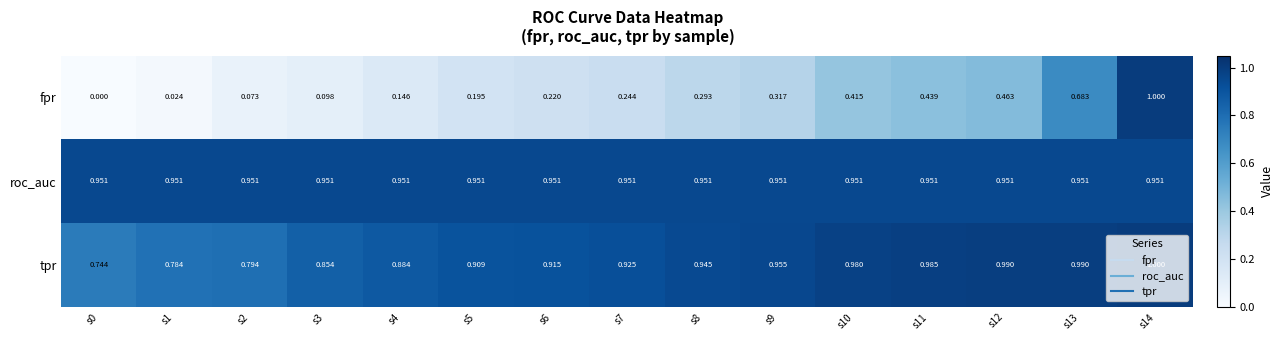

Is the value of roc_auc at s7 greater than the value of tpr at s11?

No